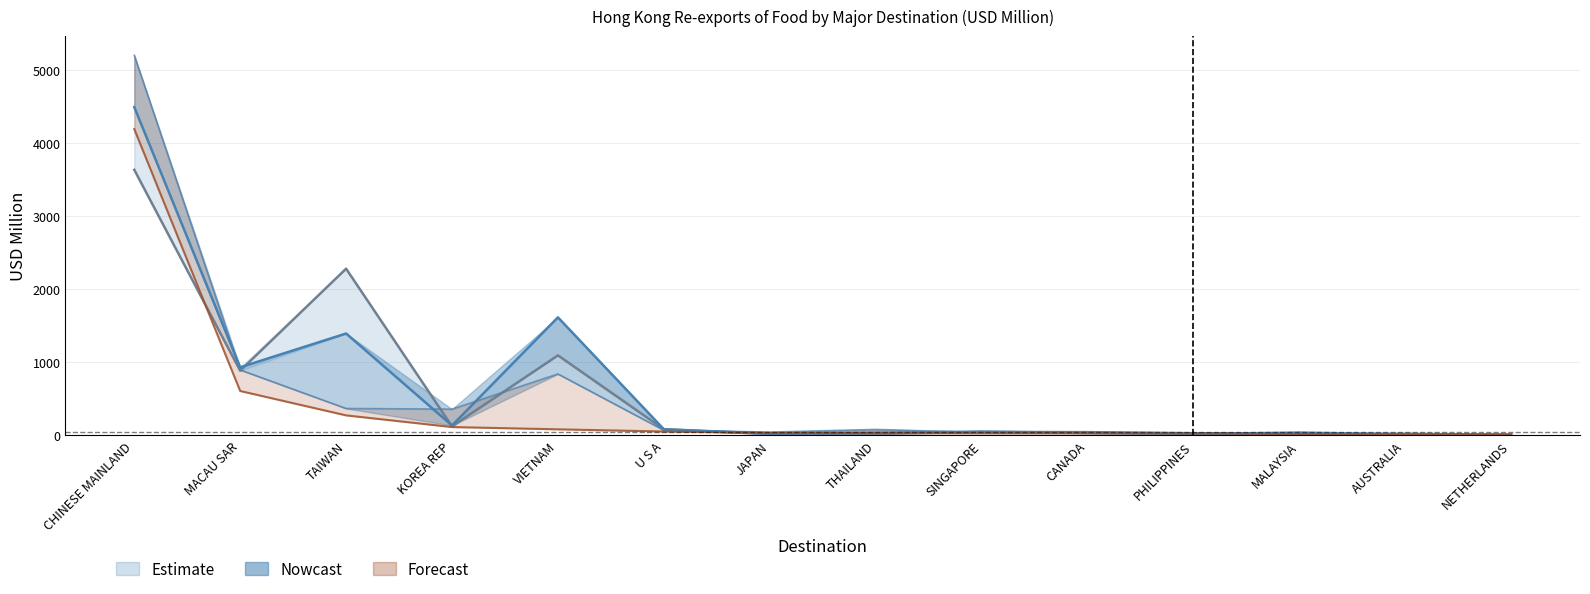

How many lines are shown in the chart?

4